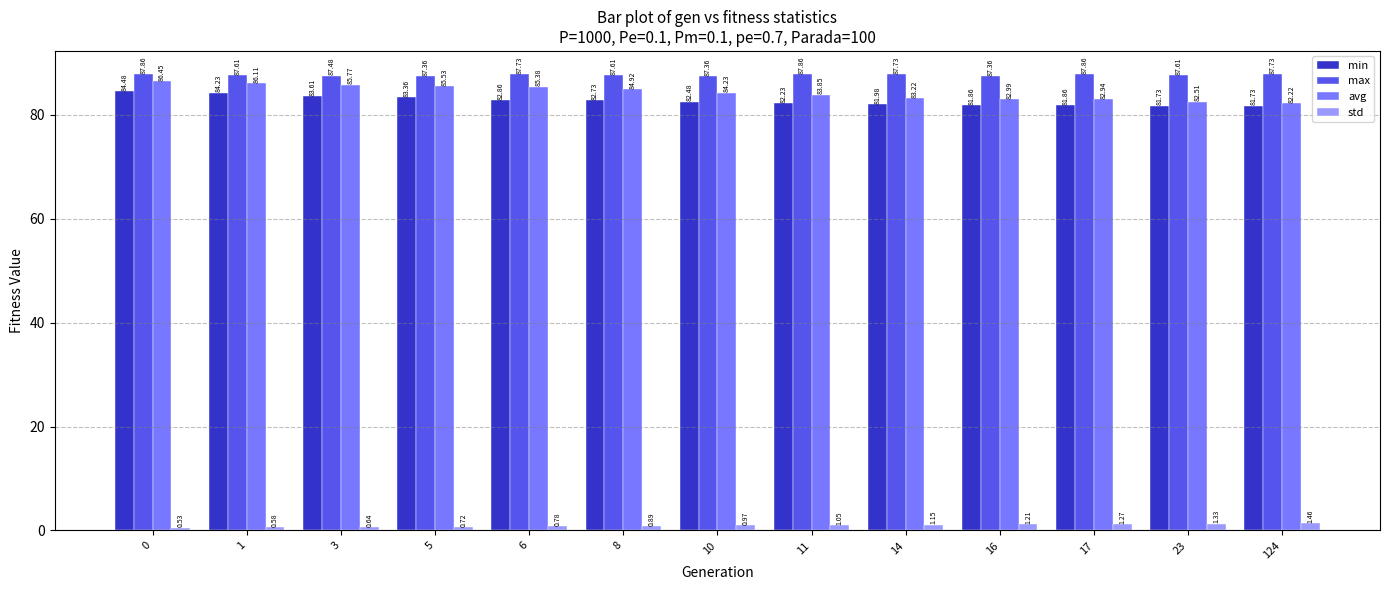

At 5, list the series in order from largest to smallest.

max, avg, min, std